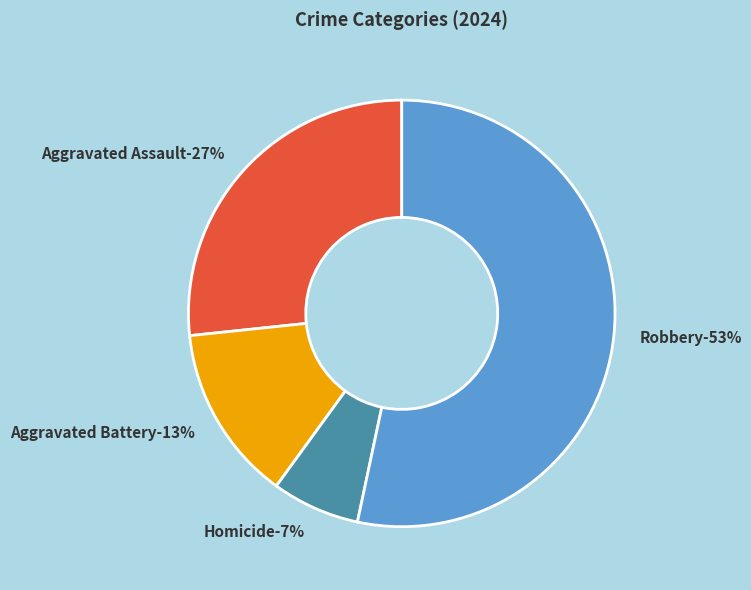

Count the number of slices in the pie.

4